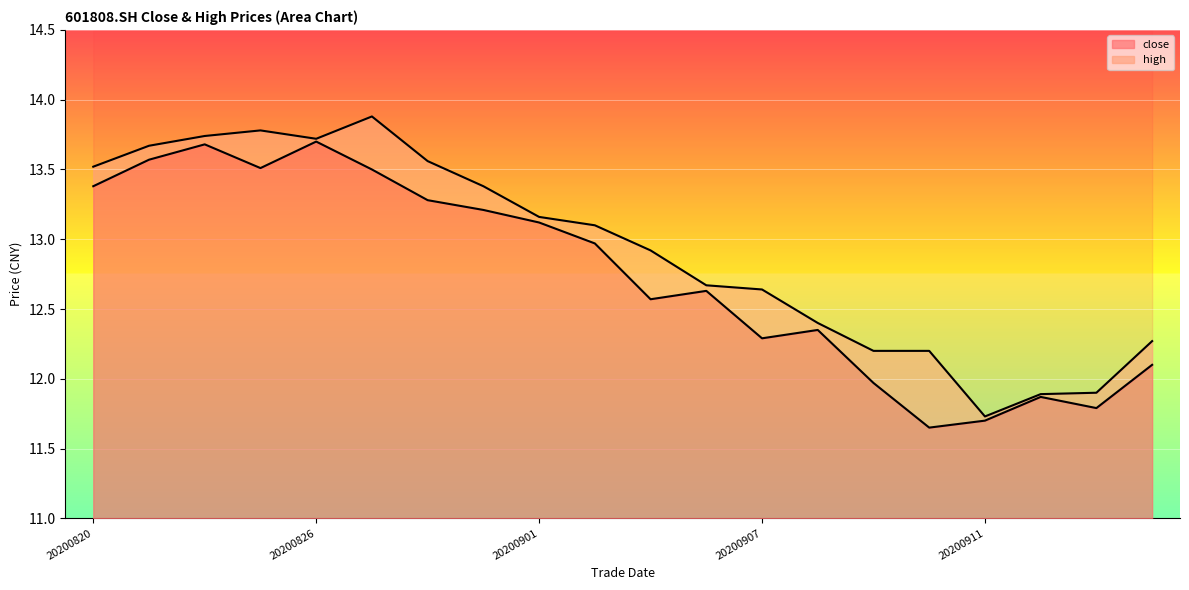

What is the total value across all series at 7?

26.6